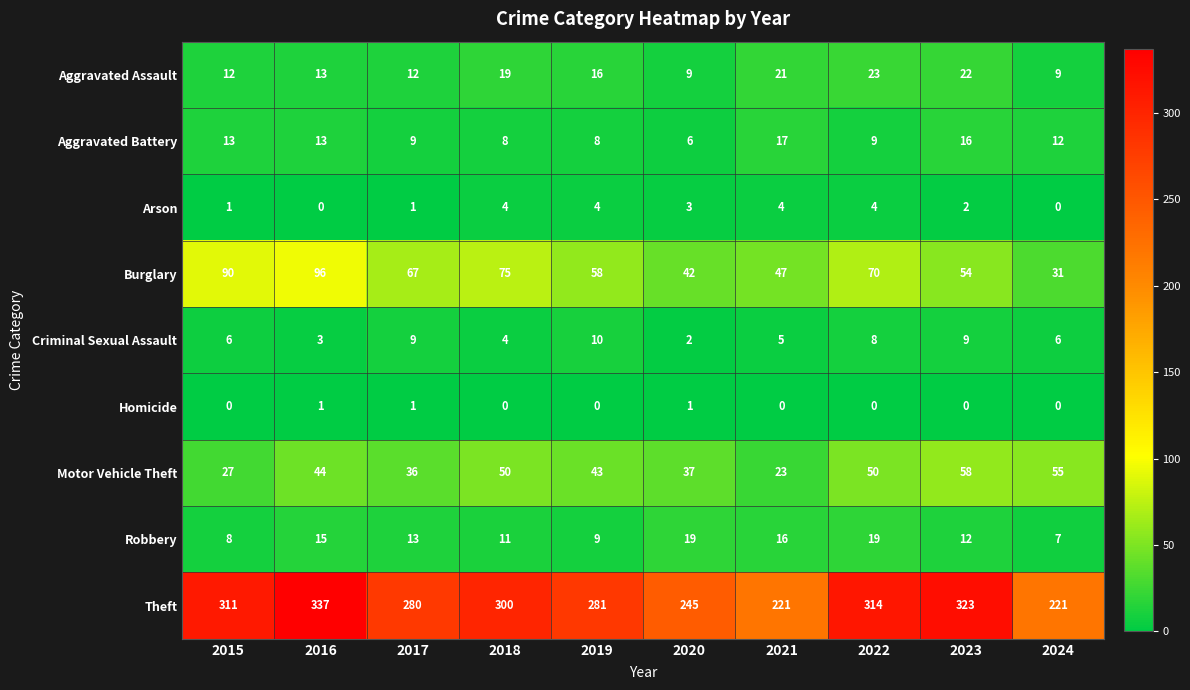

The Aggravated Assault series shows 12 at 2023. True or false?

False